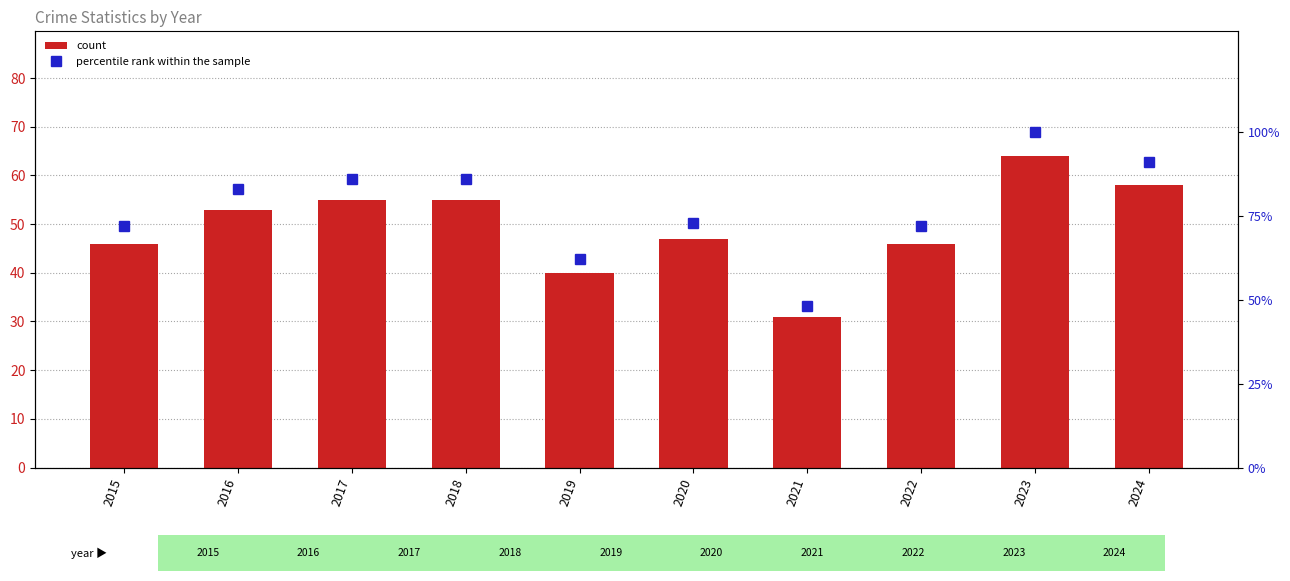

Which series has the widest spread of values?

percentile rank within the sample